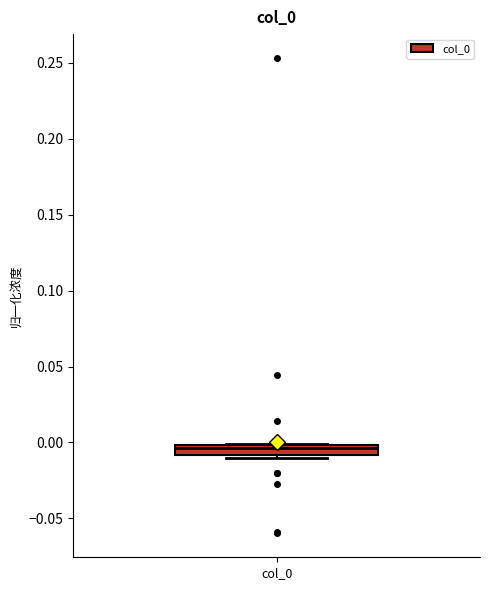

Where does the median line of the box for col_0 sit on the y-axis? The values are not printed on the chart, so give them approximately, as read against the axis.

-0.005